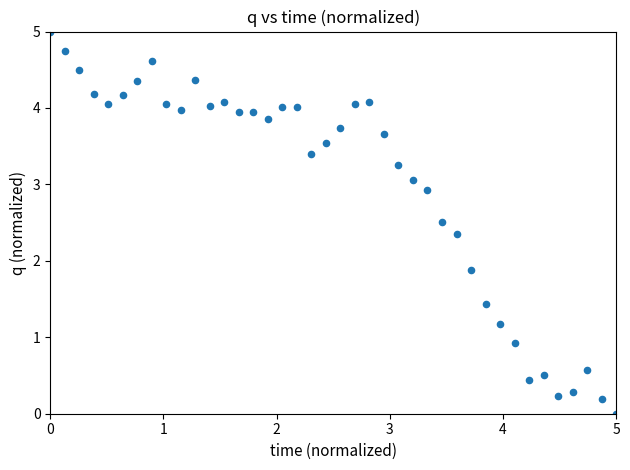

What is the range of X values (max minus min)?

5.0